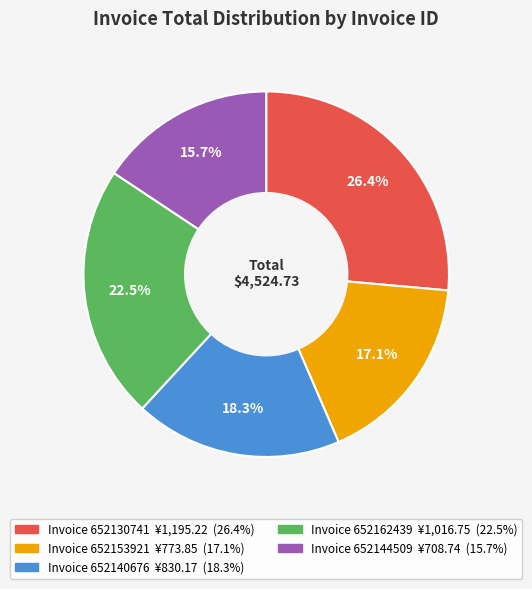

To the nearest percent, what is the difference between the largest and smallest slice percentages?

11%